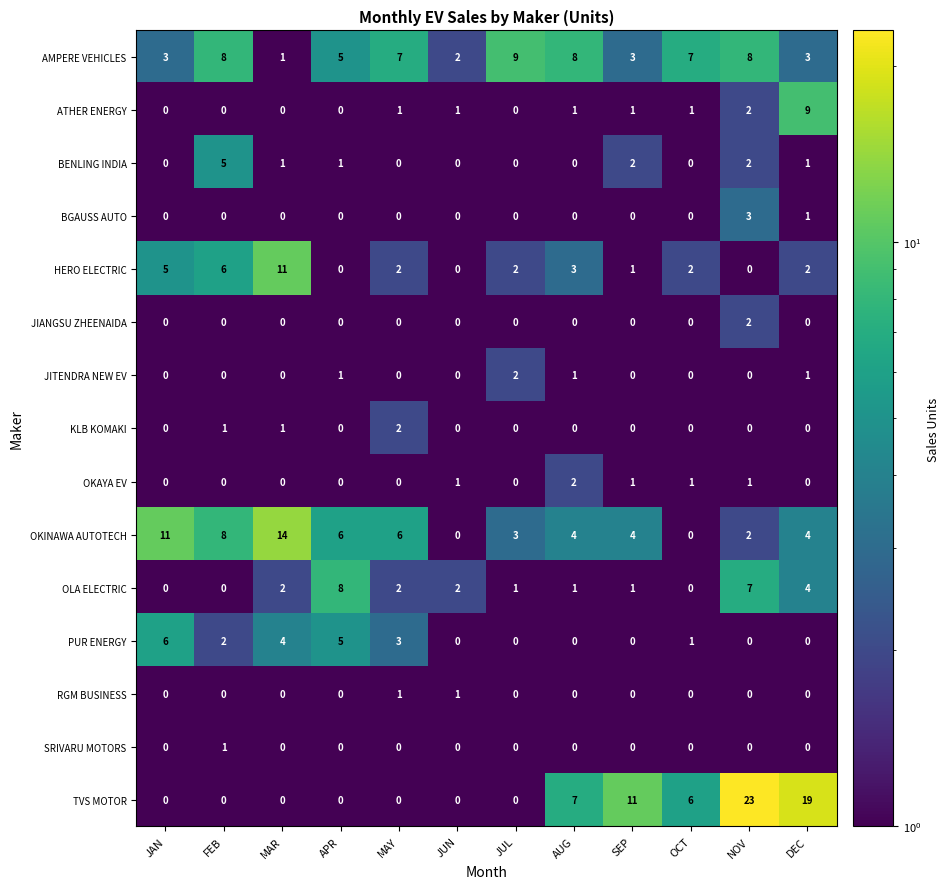

Which series has the largest total across all categories?

TVS MOTOR